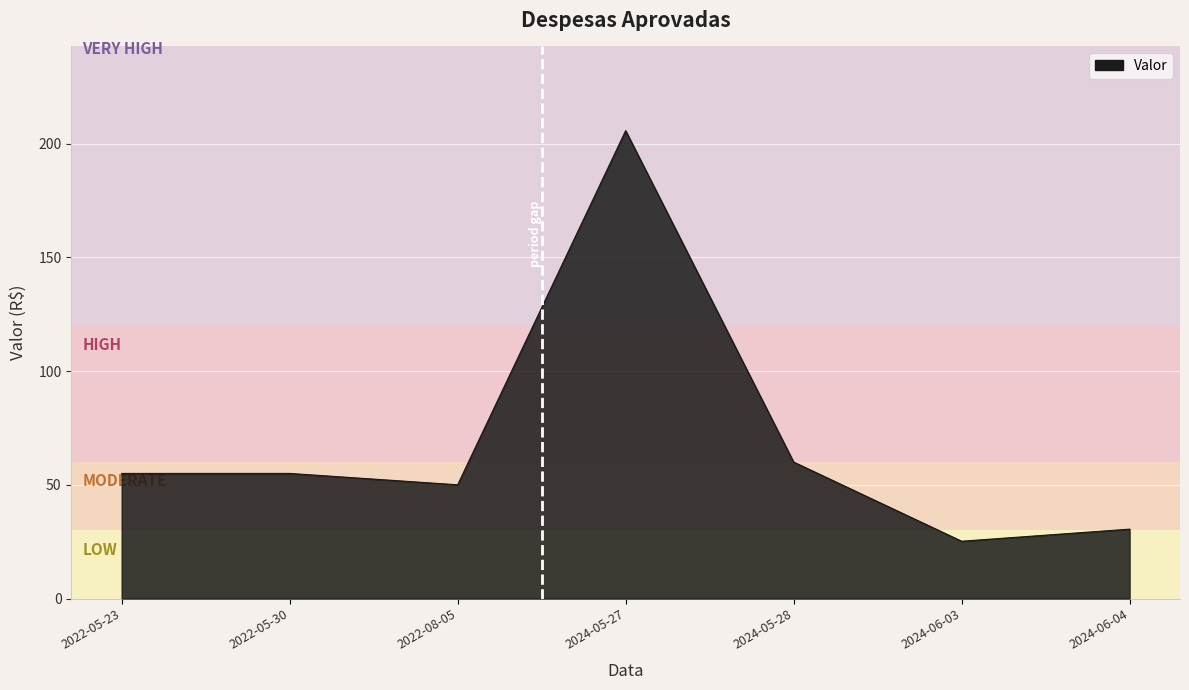

How many categories are shown in the chart?

7